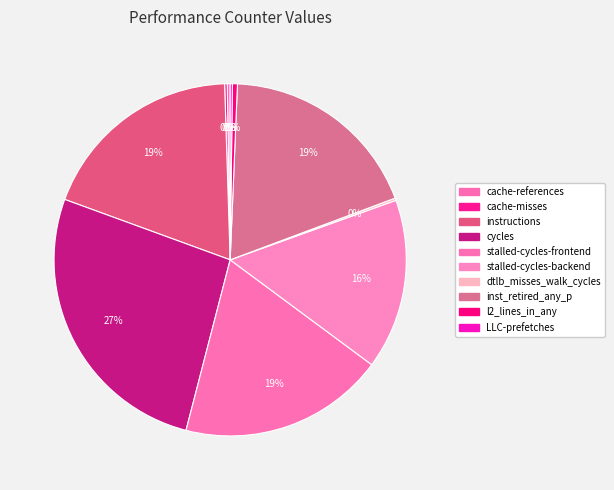

Does dtlb_misses_walk_cycles represent more than half of the total?

No